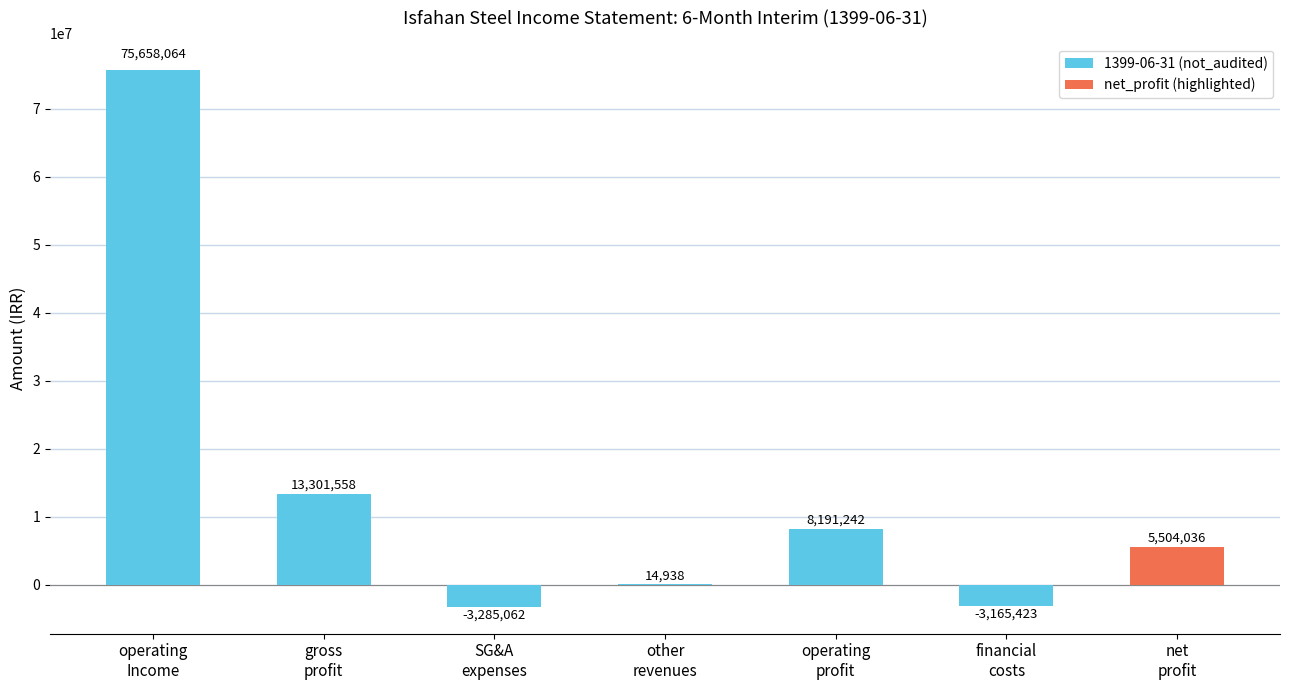

How many positive values are there?

5